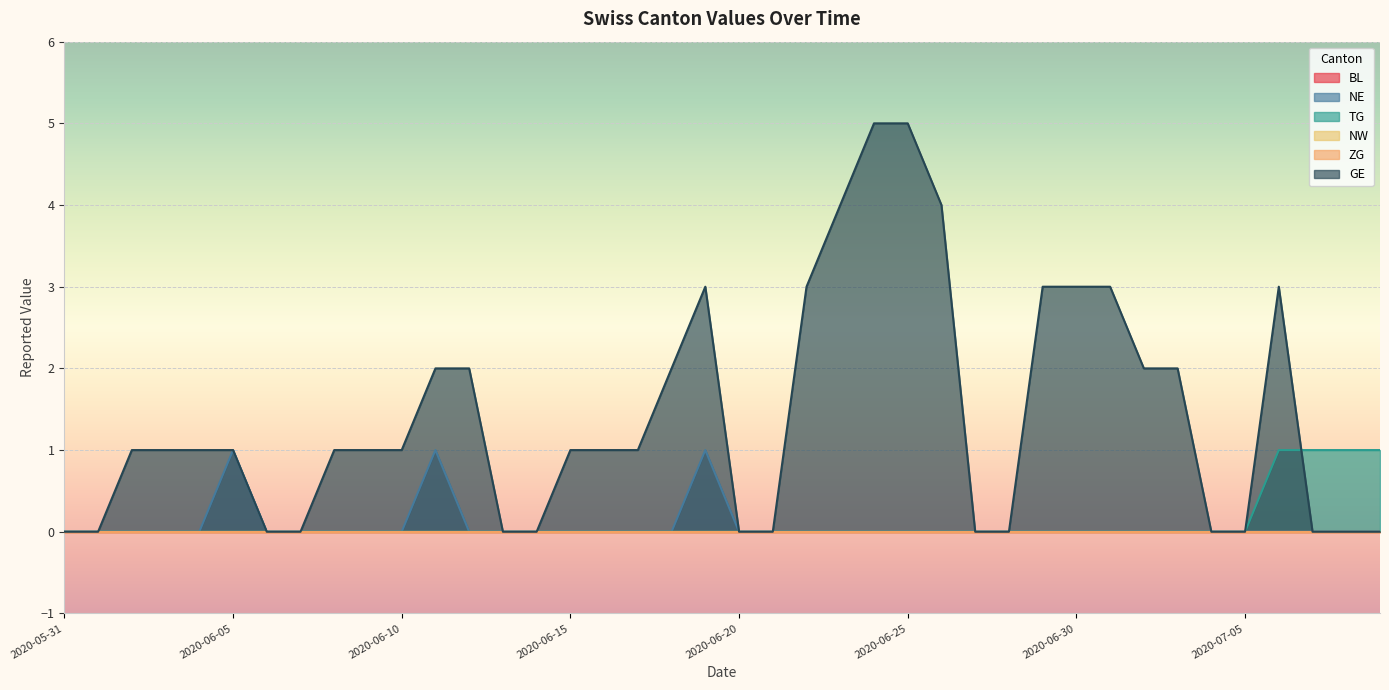

How many GE values are between 0 and 3?

36